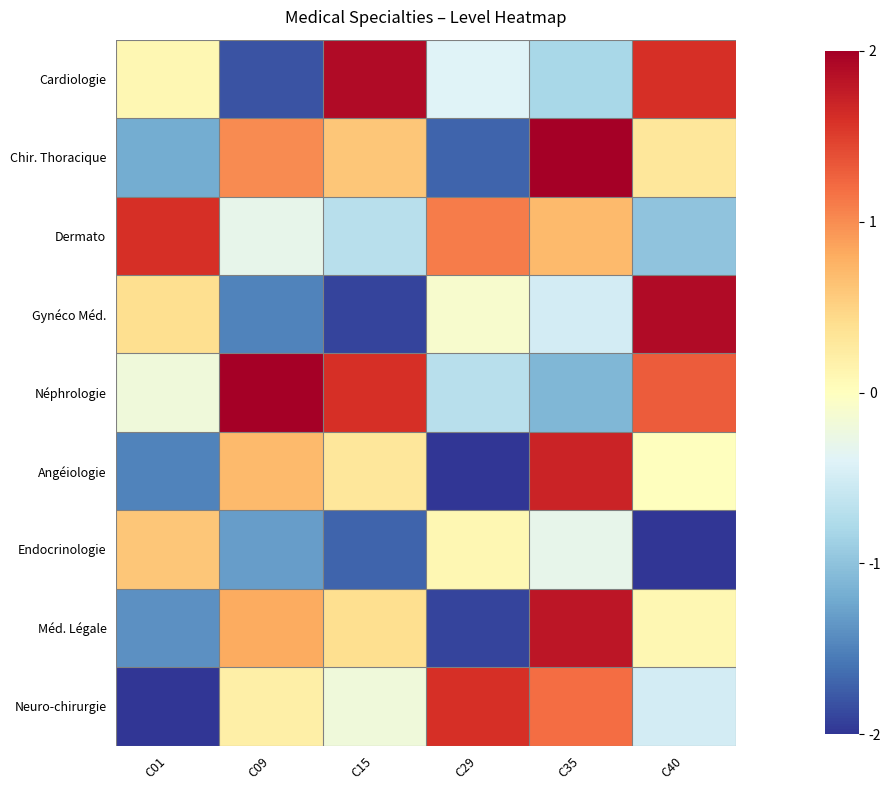

How many series are shown in this chart?

9